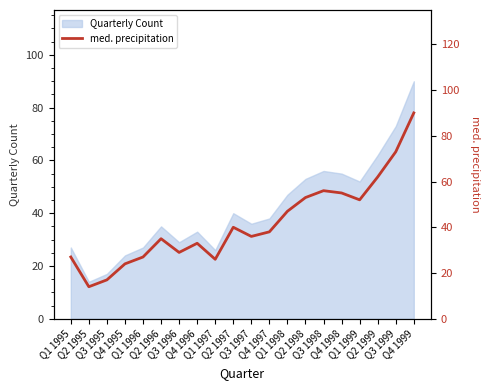

What is the difference between the second highest and second lowest values?

56